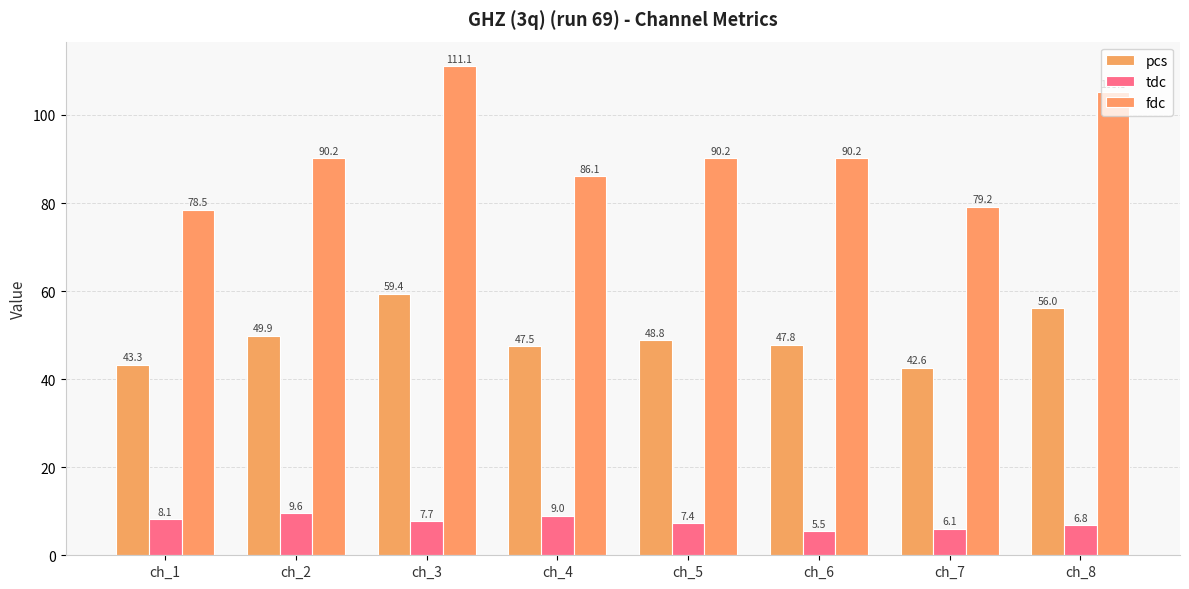

At which label does fdc first exceed 90?

ch_2